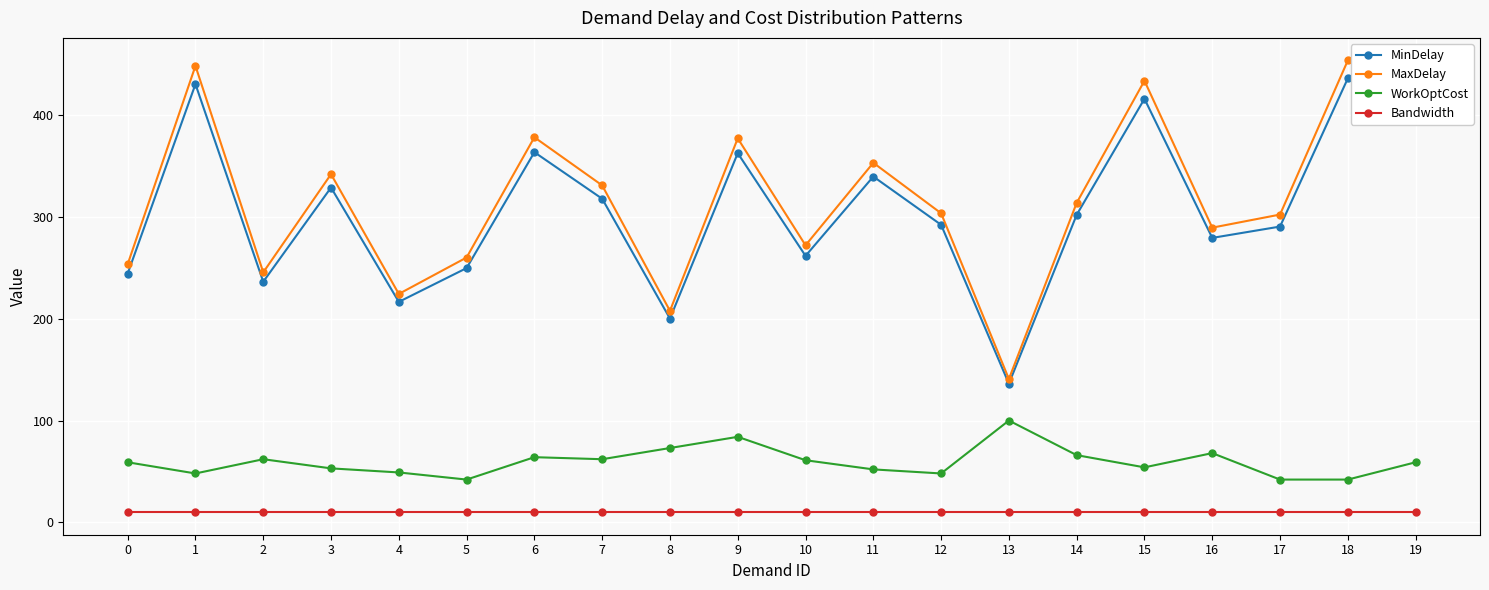

True or false: Bandwidth and MaxDelay intersect in this chart.

False